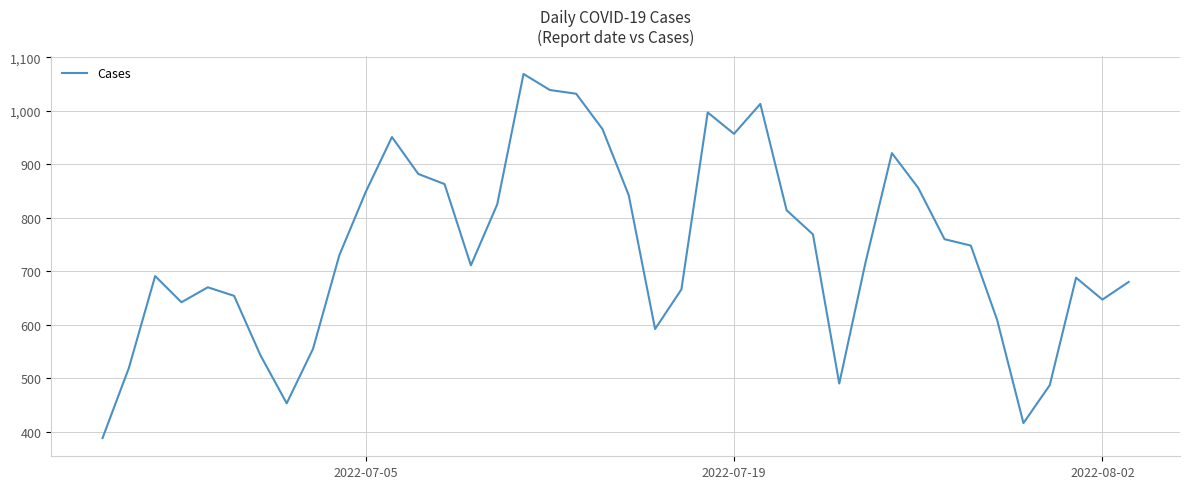

Does the chart display data point markers on the line(s)?

No